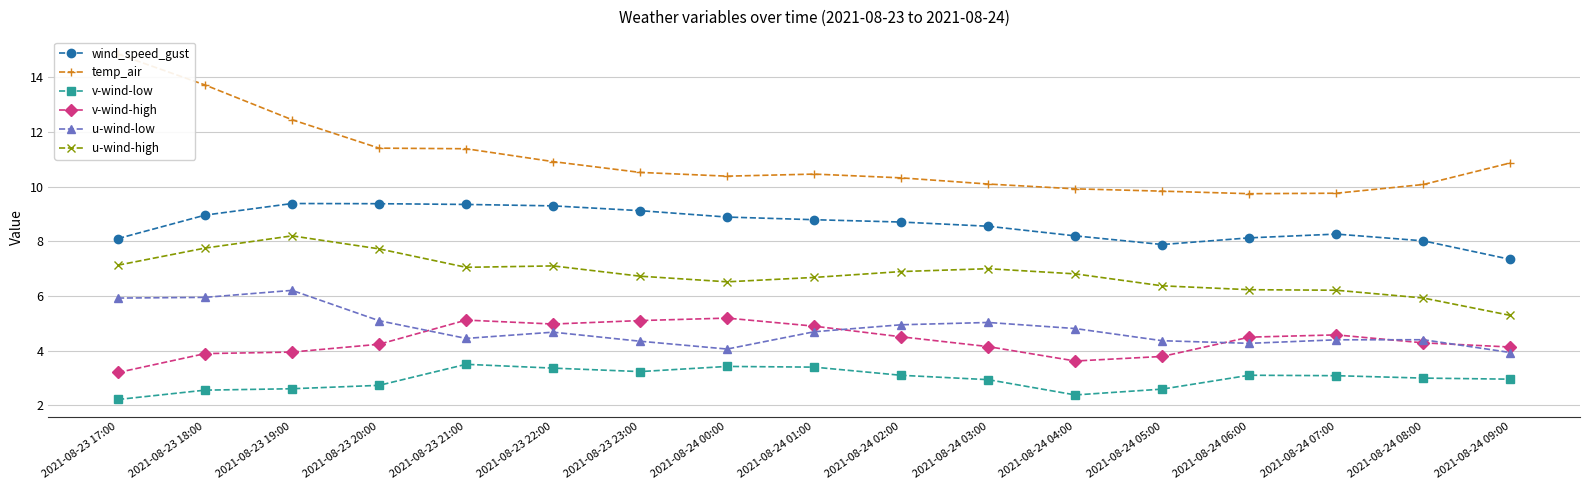

Is this an area chart (filled region under the line)?

No